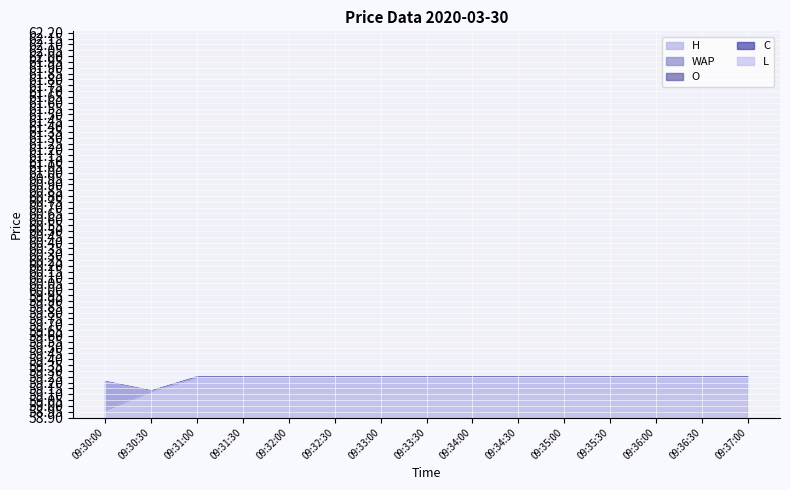

Reading left to right, transcribe all the data shown in this chart.

H: 09:30:00=59.2	09:30:30=59.1	09:31:00=59.2	09:31:30=59.2	09:32:00=59.2	09:32:30=59.2	09:33:00=59.2	09:33:30=59.2	09:34:00=59.2	09:34:30=59.2	09:35:00=59.2	09:35:30=59.2	09:36:00=59.2	09:36:30=59.2	09:37:00=59.2
L: 09:30:00=59.0	09:30:30=59.1	09:31:00=59.1	09:31:30=59.1	09:32:00=59.1	09:32:30=59.1	09:33:00=59.1	09:33:30=59.1	09:34:00=59.1	09:34:30=59.1	09:35:00=59.1	09:35:30=59.1	09:36:00=59.1	09:36:30=59.1	09:37:00=59.1
WAP: 09:30:00=59.2	09:30:30=59.1	09:31:00=59.2	09:31:30=59.2	09:32:00=59.2	09:32:30=59.2	09:33:00=59.2	09:33:30=59.2	09:34:00=59.2	09:34:30=59.2	09:35:00=59.2	09:35:30=59.2	09:36:00=59.2	09:36:30=59.2	09:37:00=59.2
O: 09:30:00=59.2	09:30:30=59.1	09:31:00=59.2	09:31:30=59.2	09:32:00=59.2	09:32:30=59.2	09:33:00=59.2	09:33:30=59.2	09:34:00=59.2	09:34:30=59.2	09:35:00=59.2	09:35:30=59.2	09:36:00=59.2	09:36:30=59.2	09:37:00=59.2
C: 09:30:00=59.0	09:30:30=59.1	09:31:00=59.2	09:31:30=59.2	09:32:00=59.2	09:32:30=59.2	09:33:00=59.2	09:33:30=59.2	09:34:00=59.2	09:34:30=59.2	09:35:00=59.2	09:35:30=59.2	09:36:00=59.2	09:36:30=59.2	09:37:00=59.2